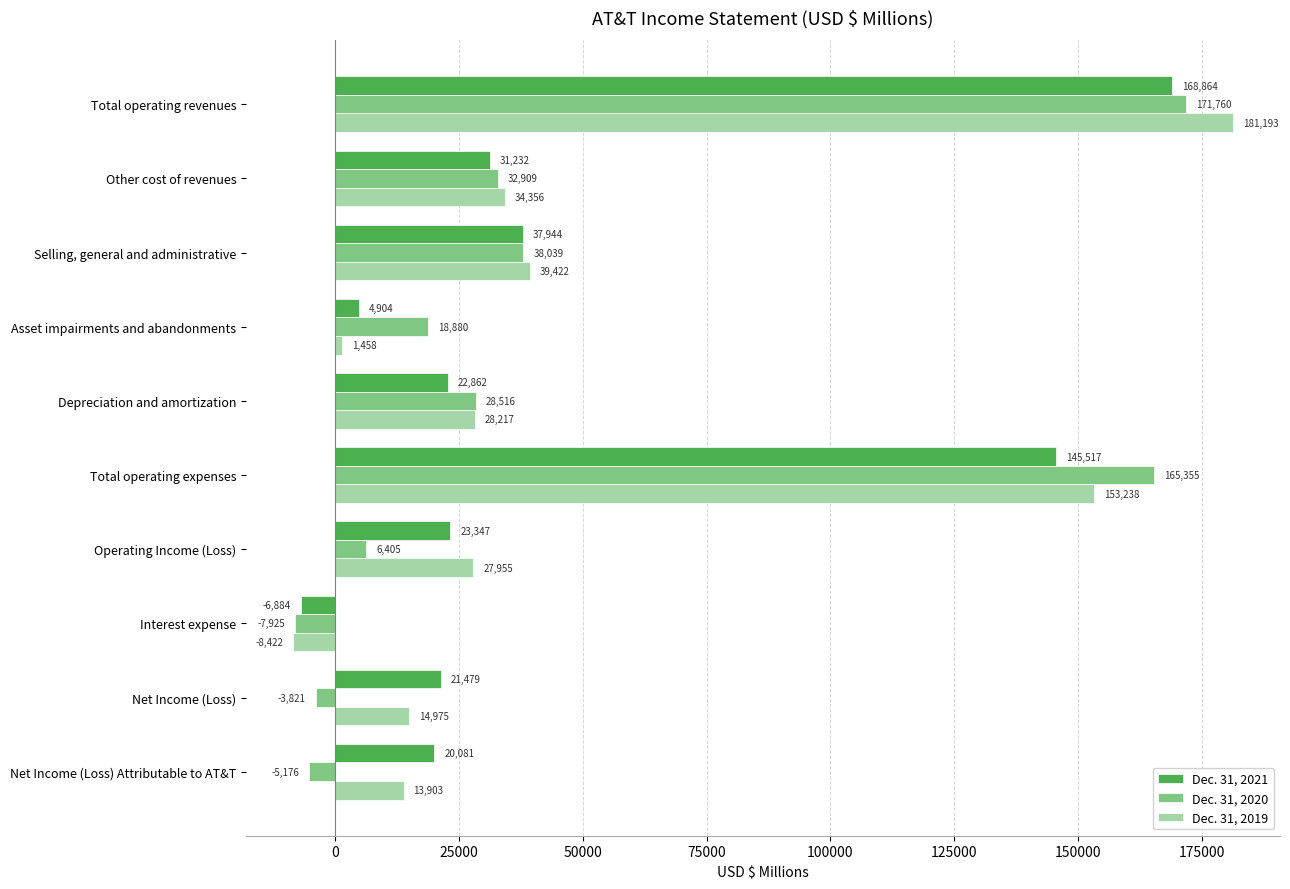

What is the difference between the second highest and minimum values in the Dec. 31, 2020 series?

173280